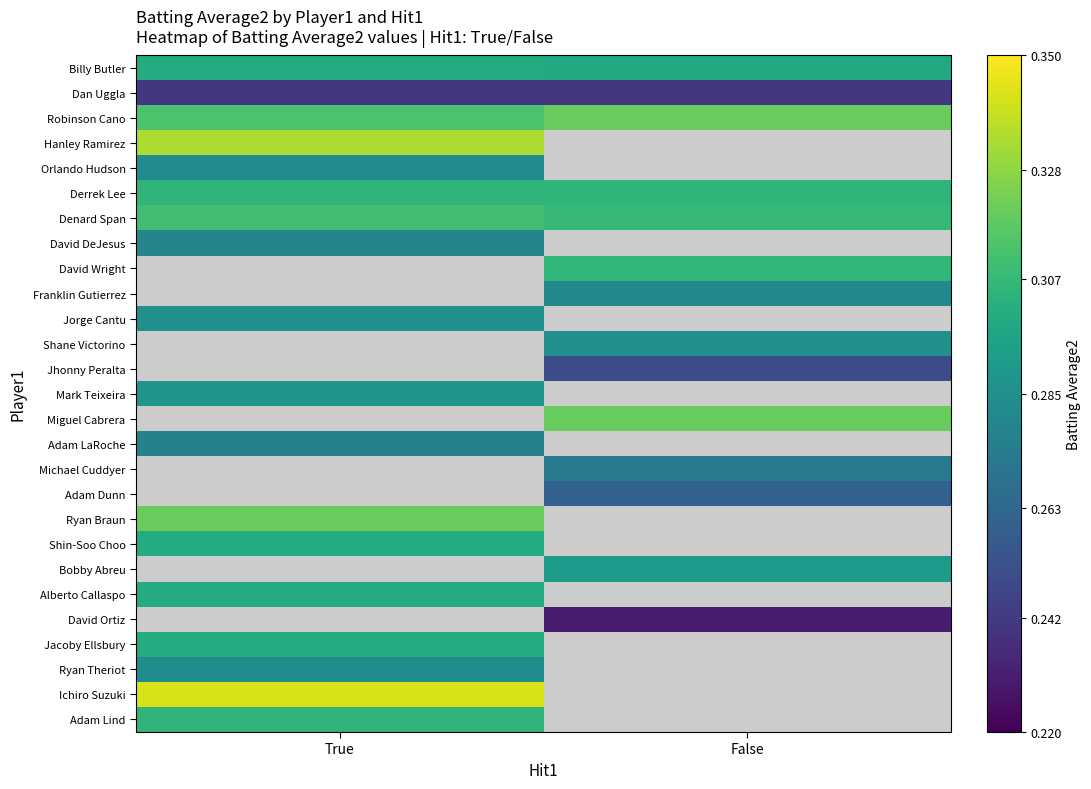

What is the difference between the highest and lowest values at False?

0.1